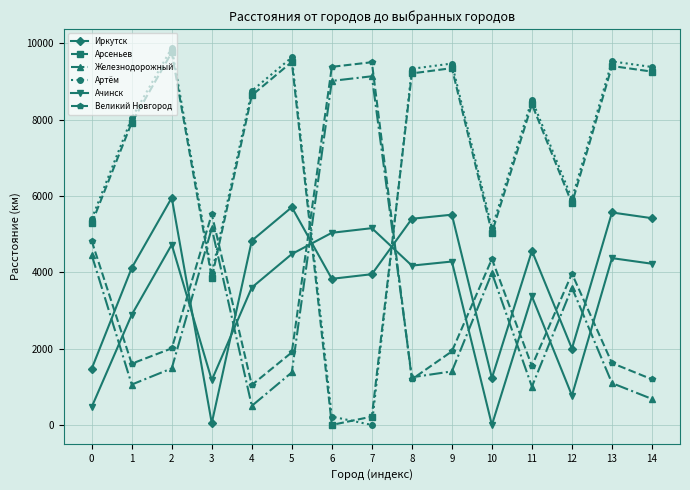

What is the spread (max minus min) of values at 4?

8253